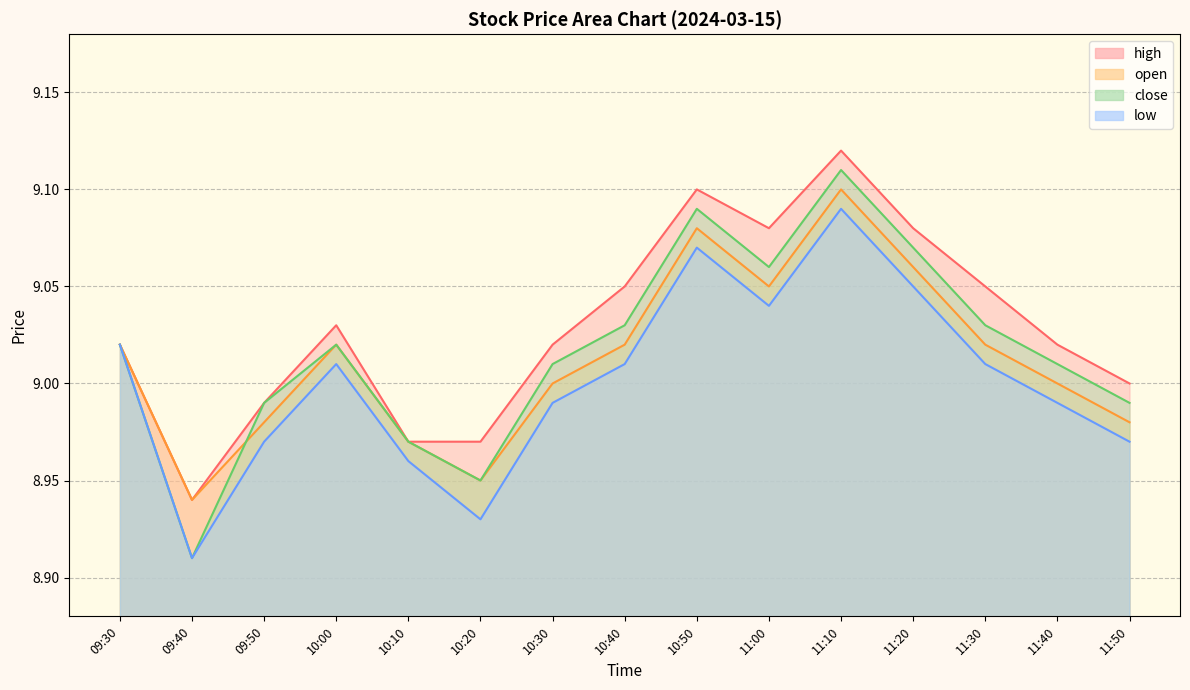

What is the sum of the low values at 11:40 and 10:30?

18.0